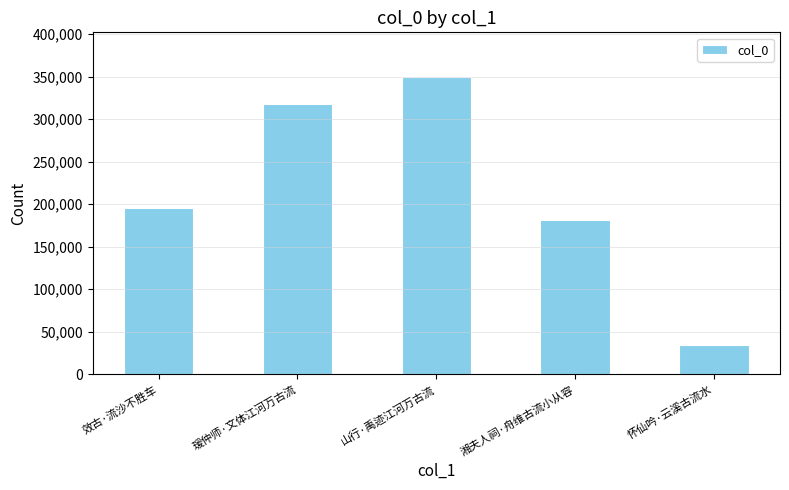

What is the maximum value shown in the chart?

349623